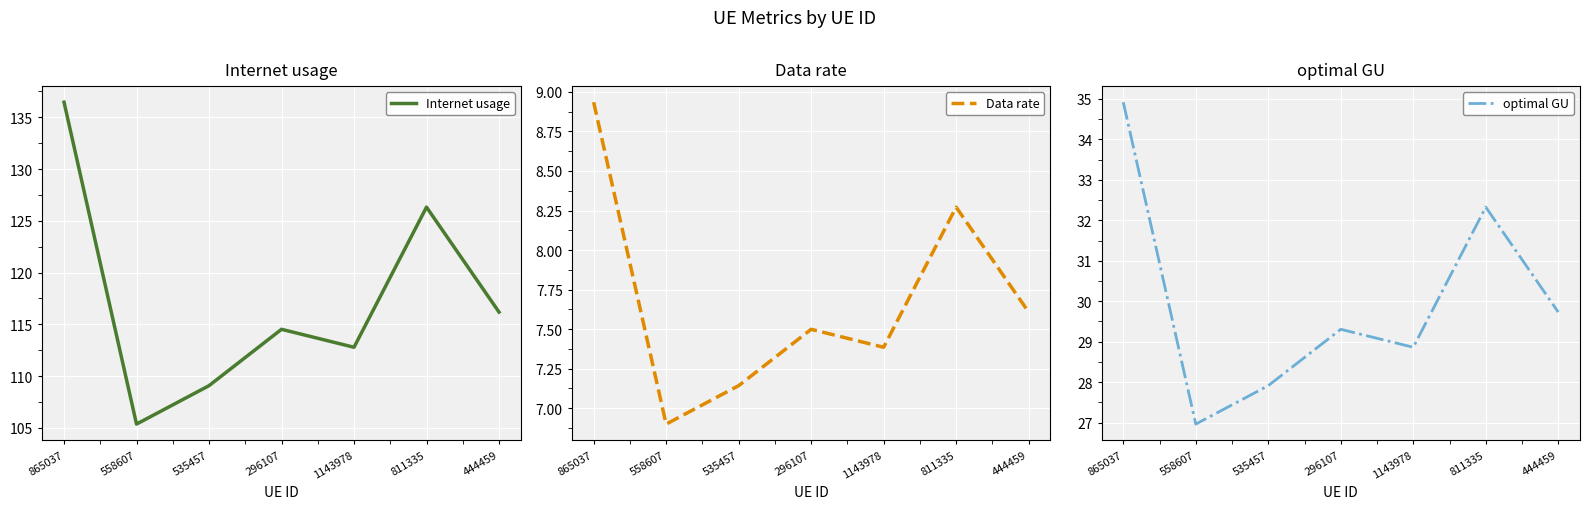

List the series in order of their peak value, lowest first.

Data rate, optimal GU, Internet usage